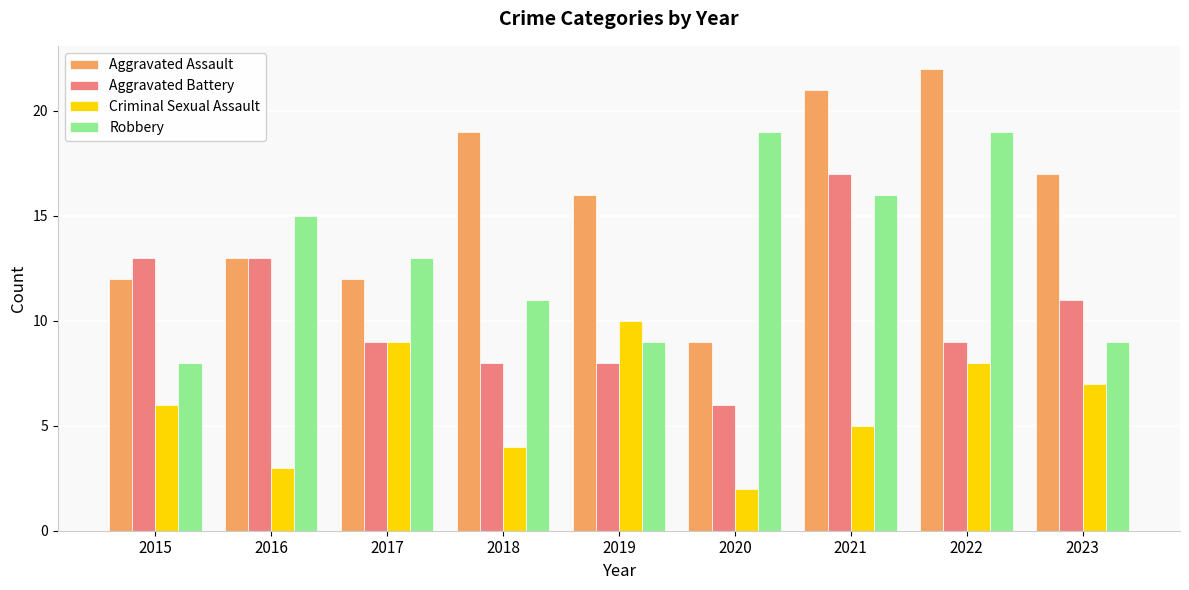

The Aggravated Battery series shows 6 at 2017. True or false?

False